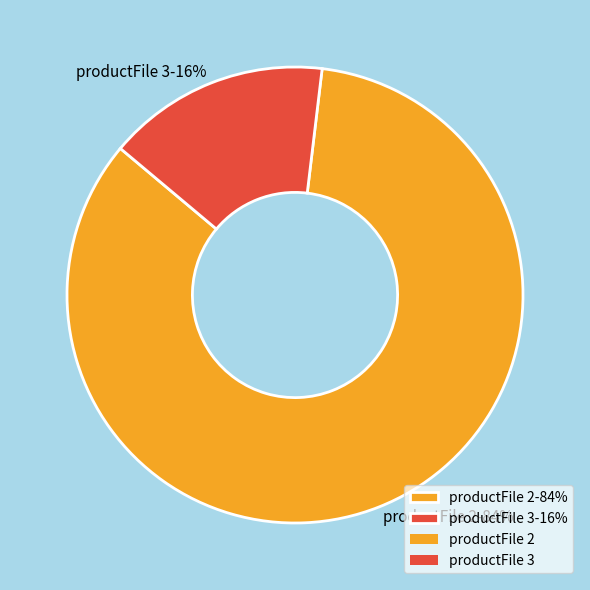

To the nearest percent, what is the average slice percentage?

50%